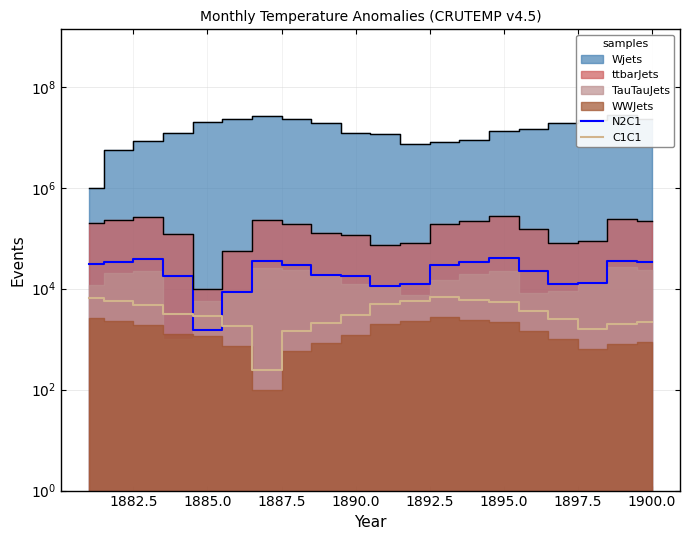

What is the difference between the second highest and second lowest values in the C1C1 series?

5075.0